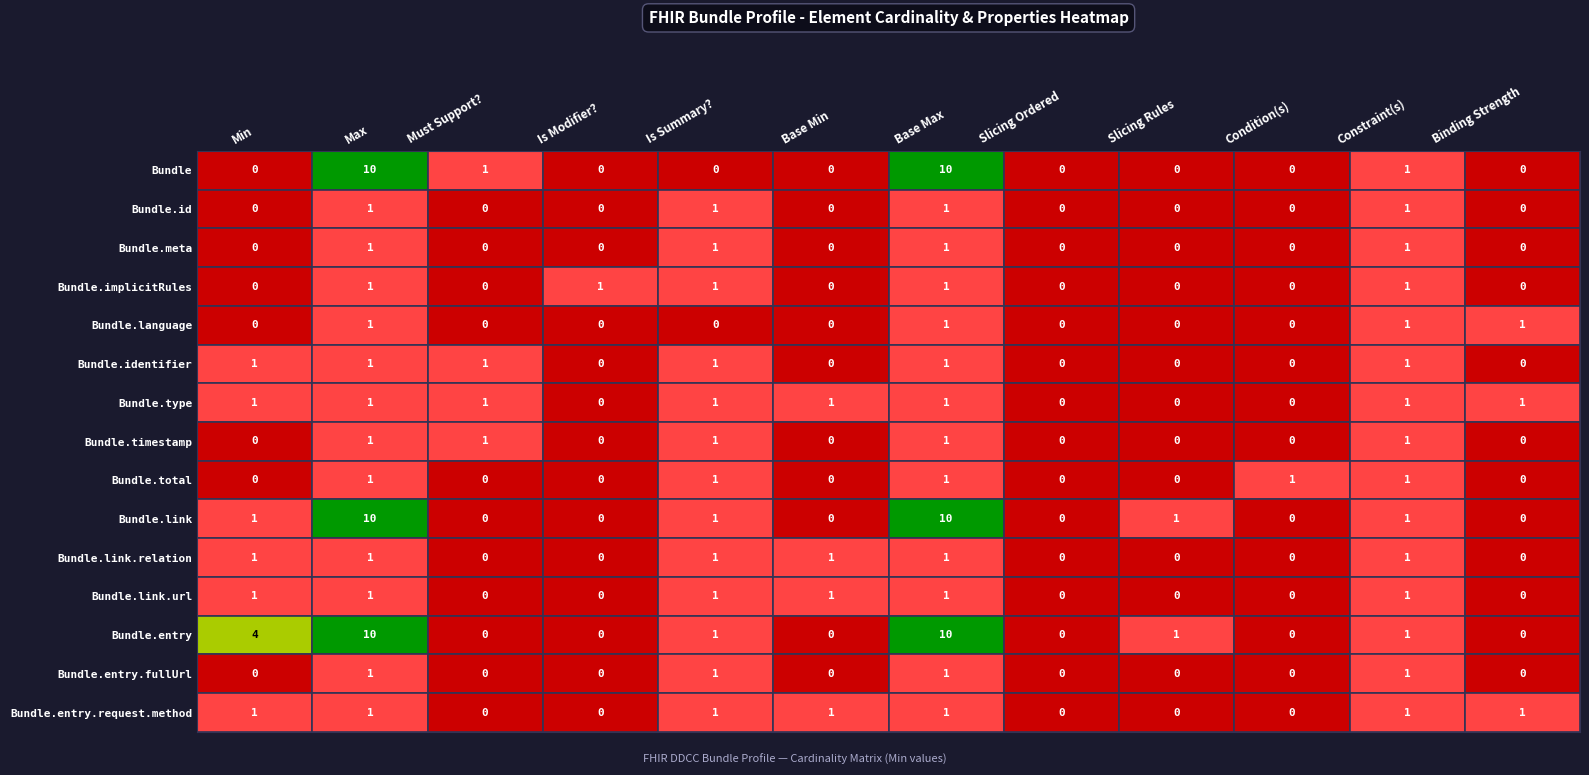

True or false: Bundle.type has a value of 0 at 8.

True